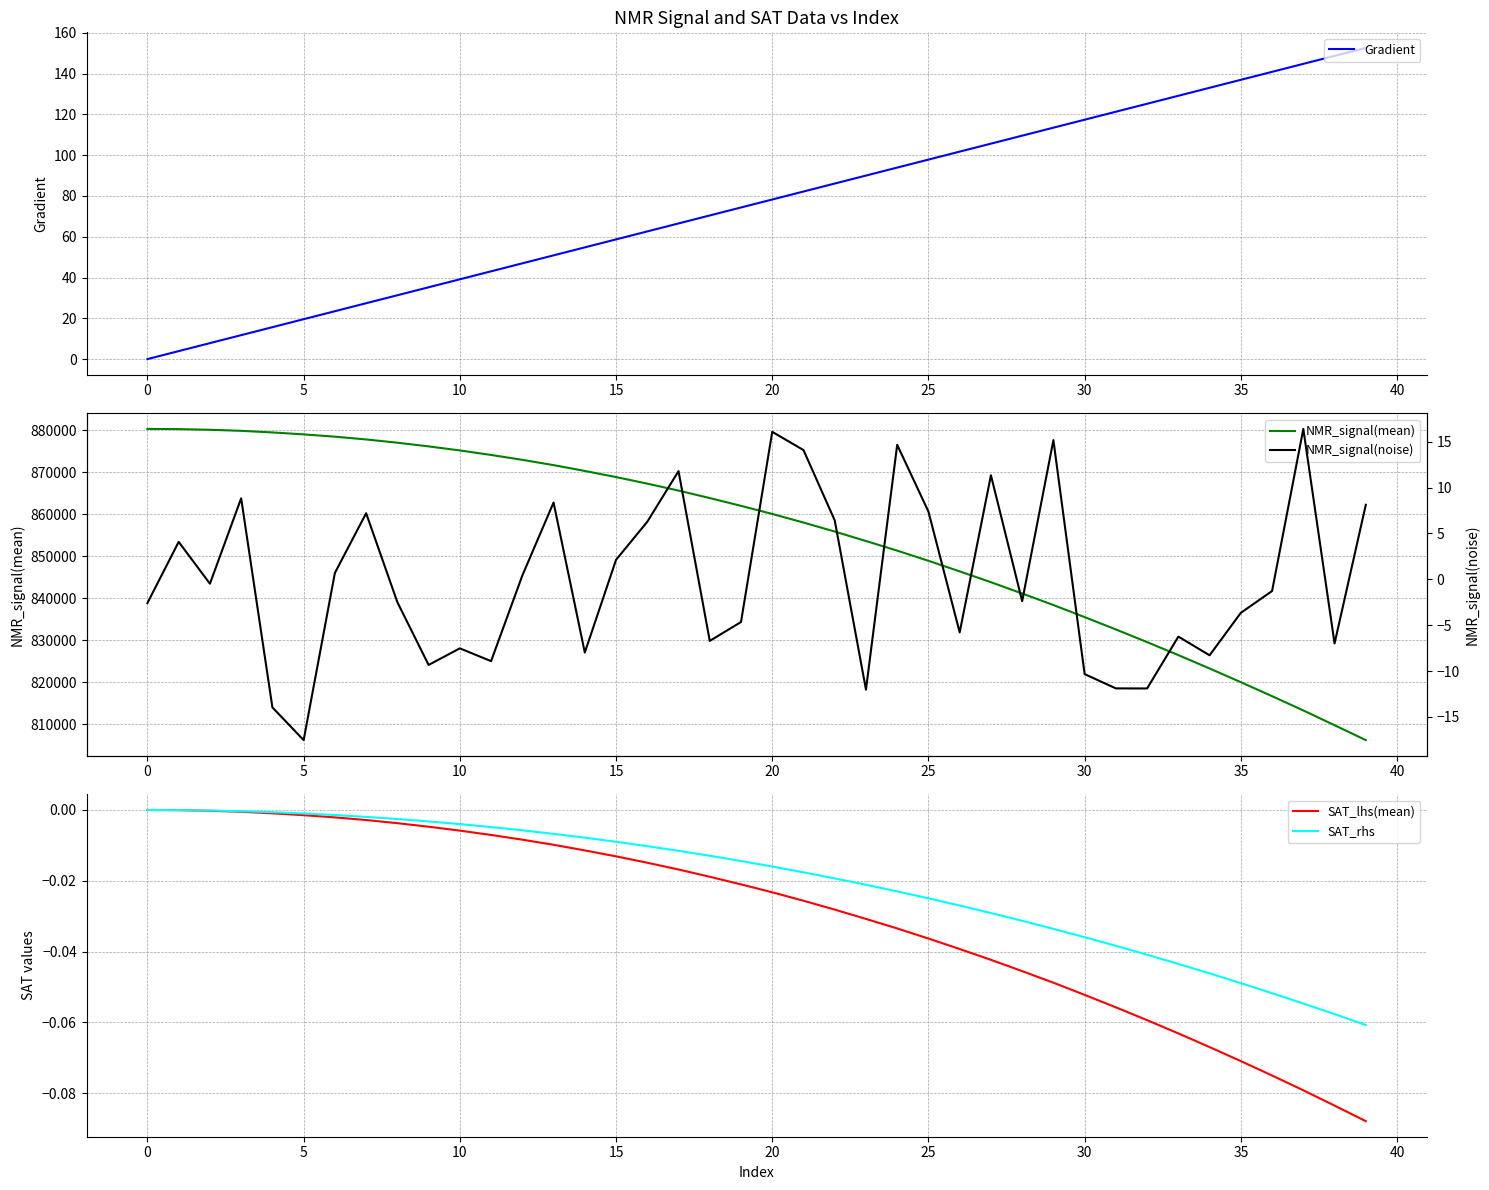

What is the label of the 25th point from the right?

15